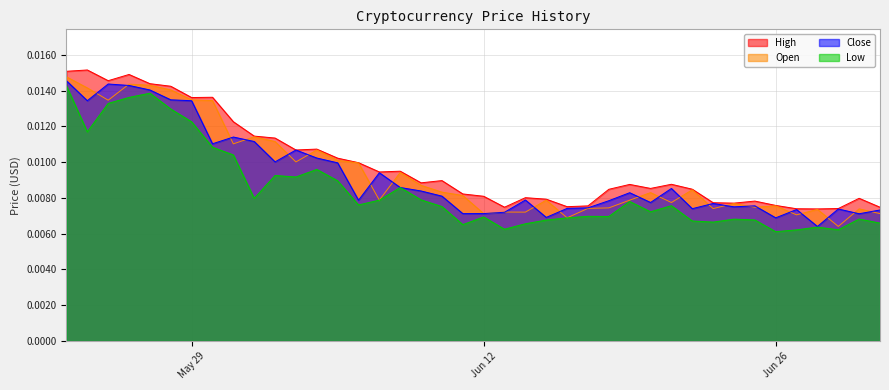

Is it true that High equals 0.0 at 31?

False